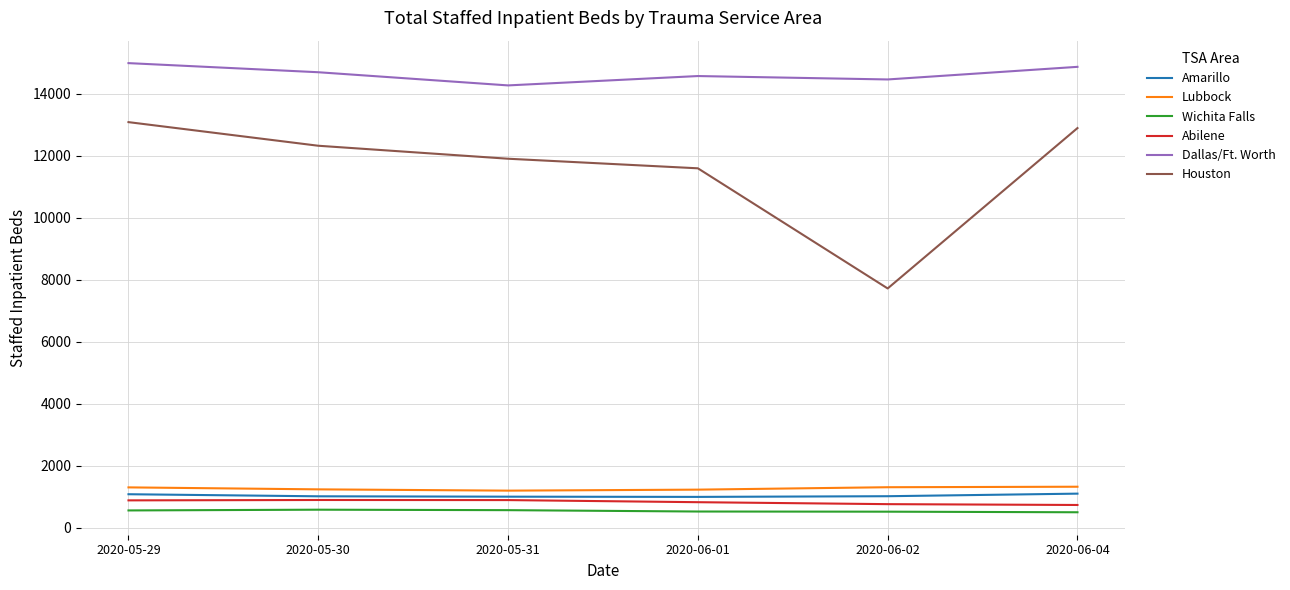

Read the Abilene value at 2020-05-30.

897